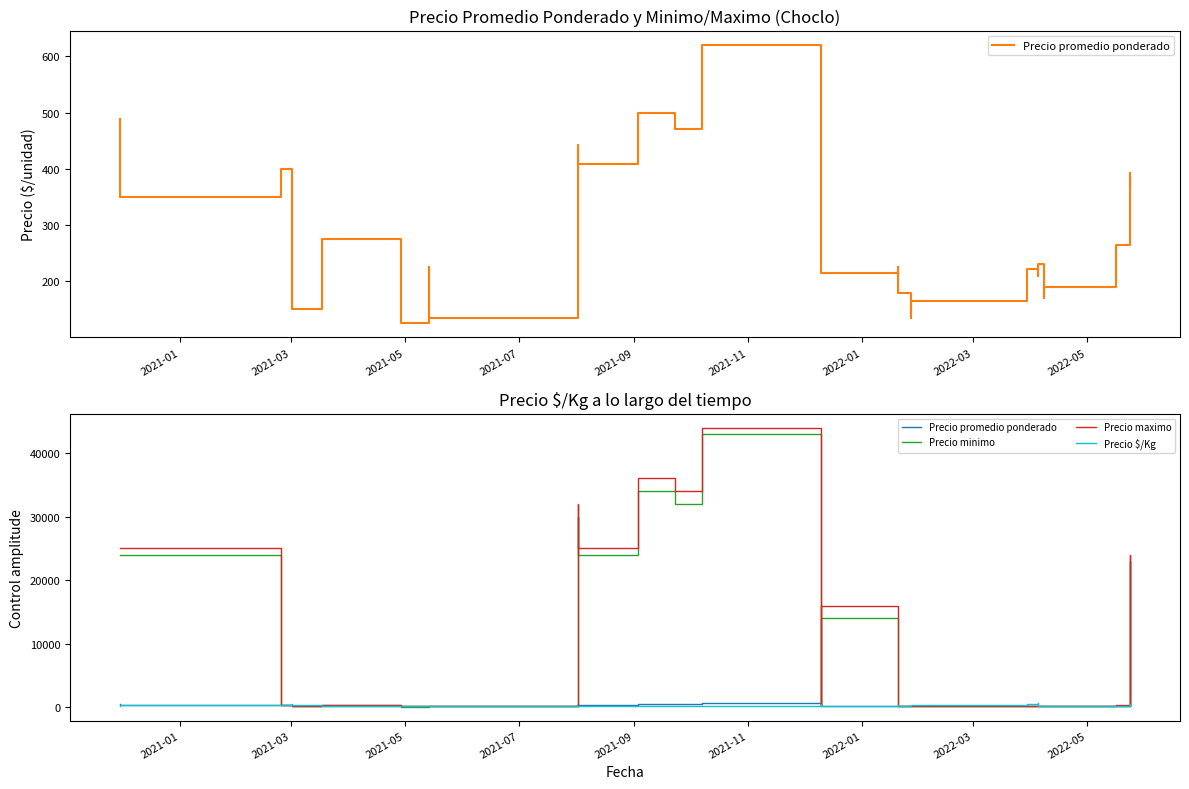

At 2021-05, list the series in order from largest to smallest.

Precio maximo, Precio promedio ponderado, Precio $/Kg, Precio minimo